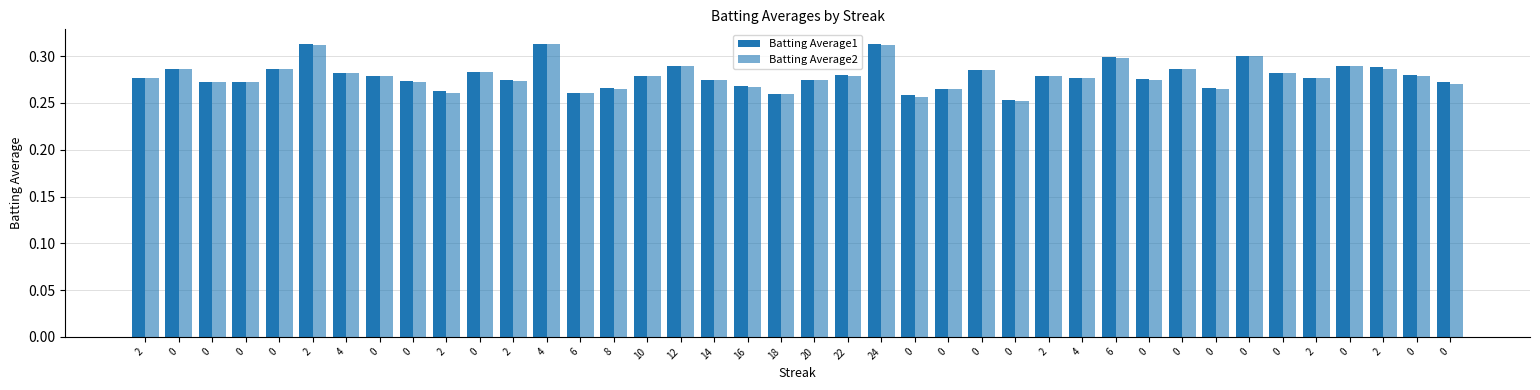

Is it true that Batting Average2 equals 0.3 at 0?

True